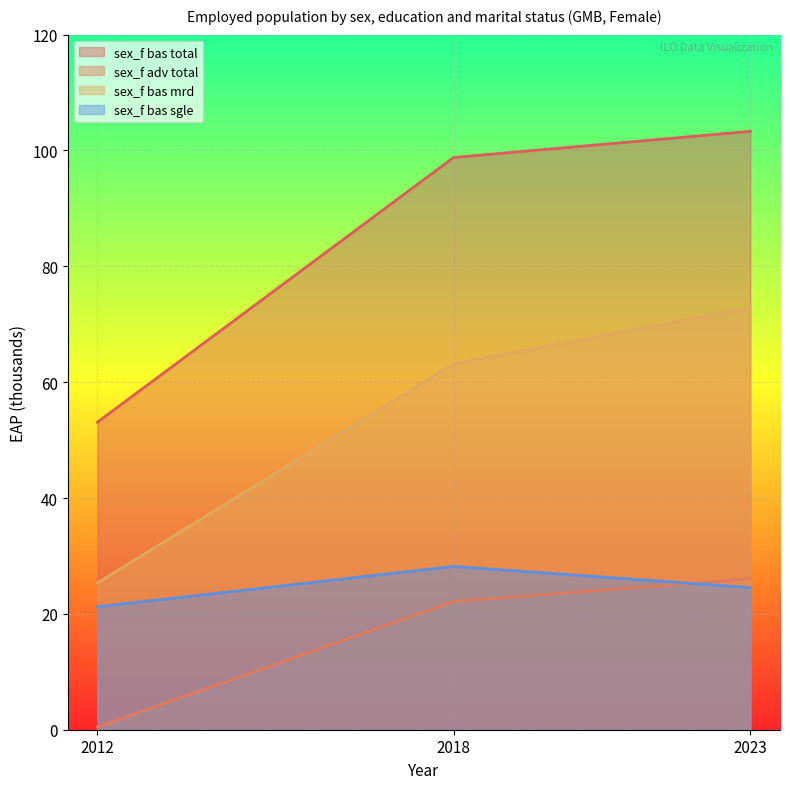

How many values in the sex_f bas total series exceed 98?

2